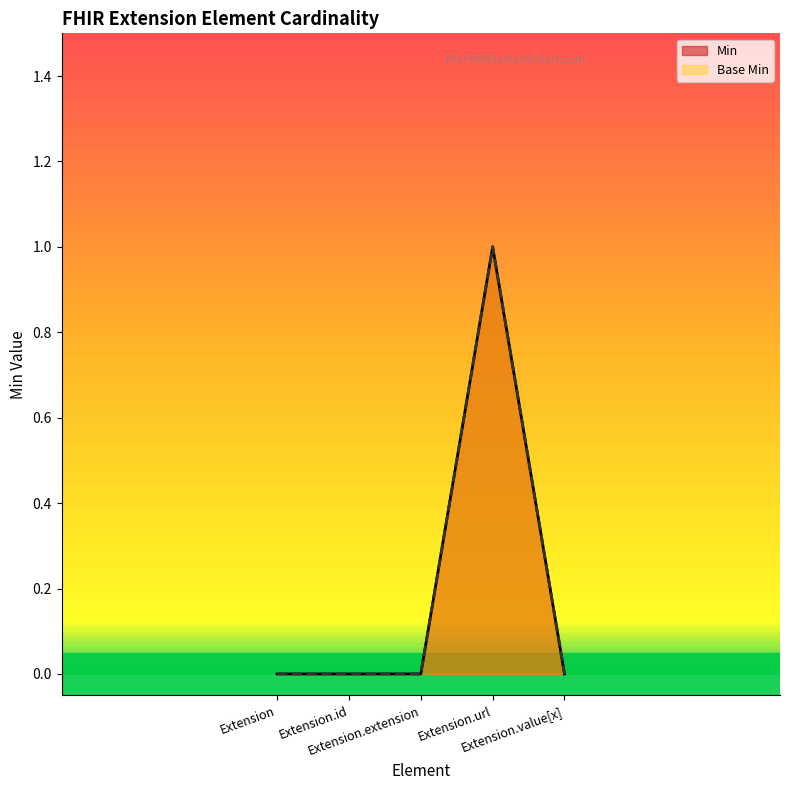

Count the number of data series in this chart.

2